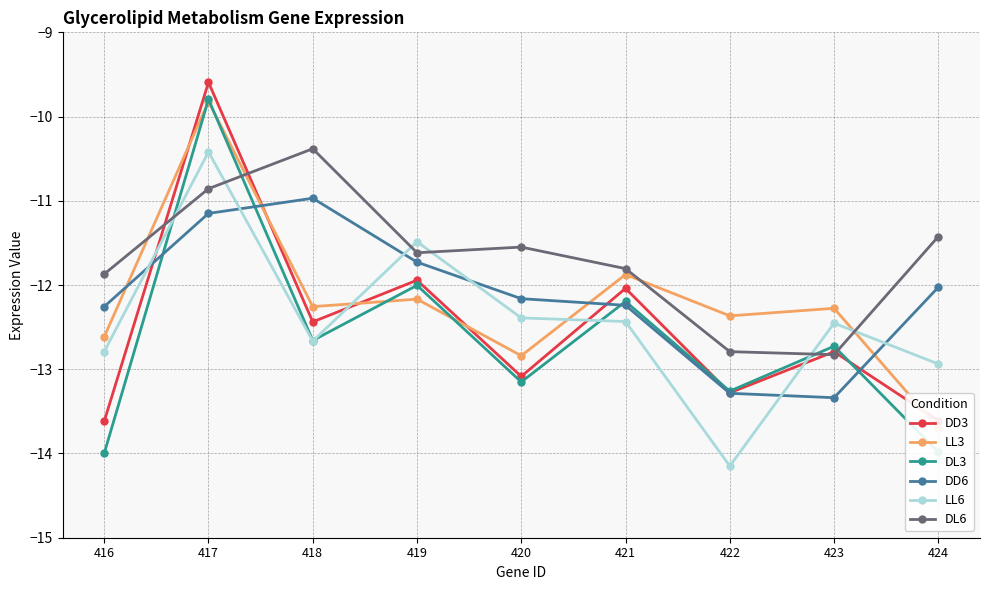

What are all the series names shown in the legend?

DD3, LL3, DL3, DD6, LL6, DL6